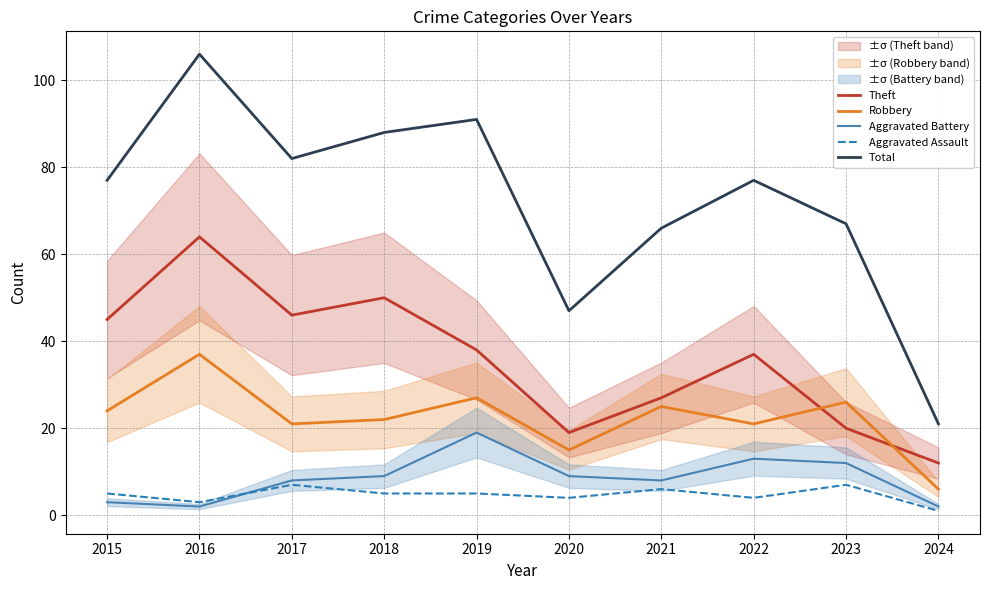

What is the difference between the maximum and second lowest values in the Theft series?

45